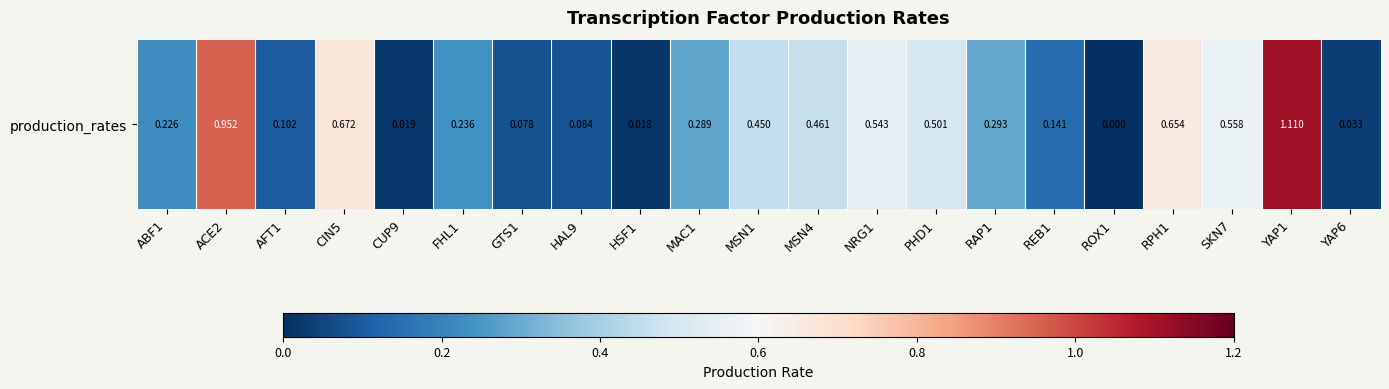

How many distinct data groups are displayed?

1